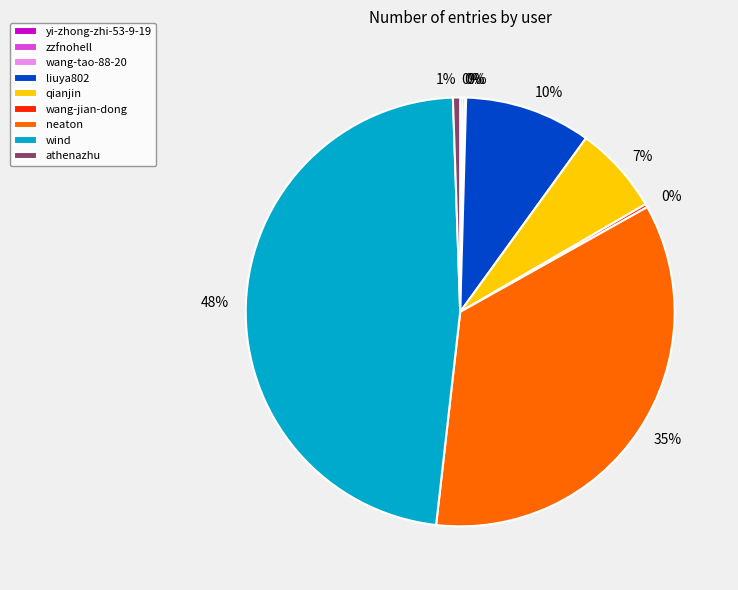

The qianjin slice represents 20% of the pie. True or false?

False